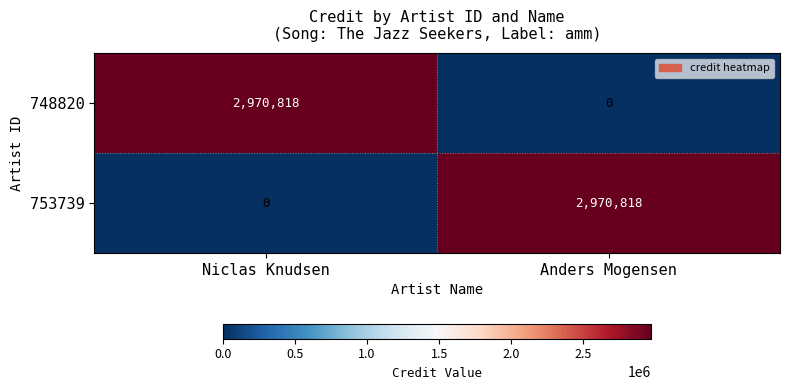

Is it true that 753739 equals 0 at Niclas Knudsen?

True